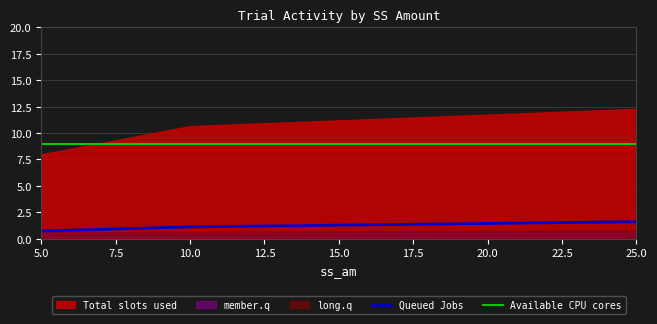

What is the average value of the Available CPU cores series?

9.0